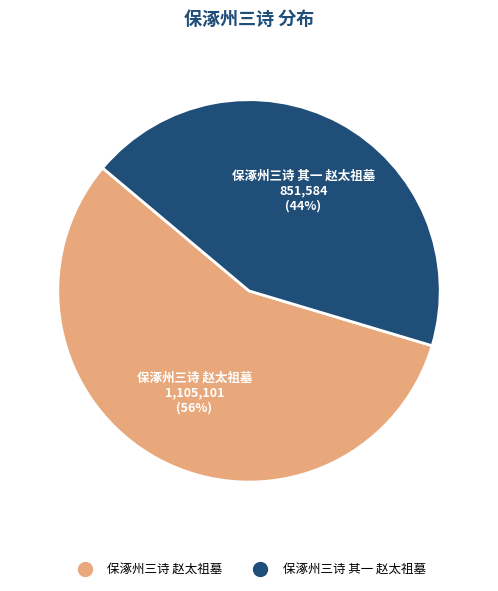

Is it true that 保涿州三诗 其一 赵太祖墓 is 35% of the pie?

False